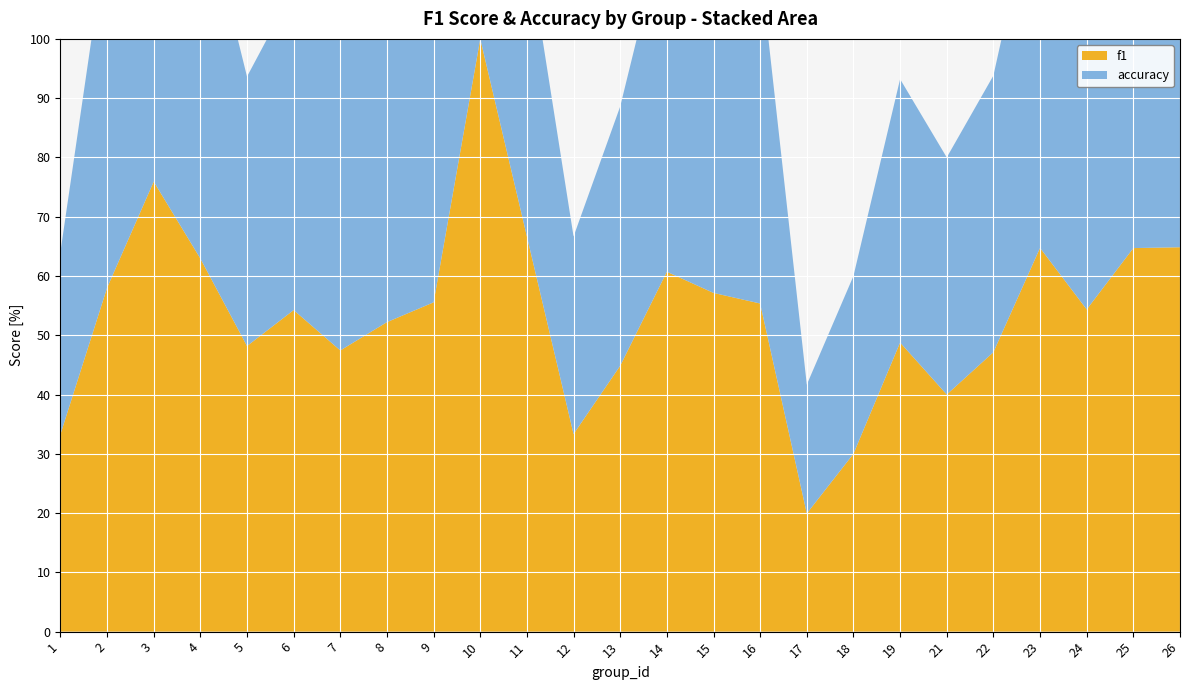

Reading right to left, extract all data points from this chart.

f1: 26=0.6	25=0.6	24=0.5	23=0.6	22=0.5	21=0.4	19=0.5	18=0.3	17=0.2	16=0.6	15=0.6	14=0.6	13=0.4	12=0.3	11=0.7	10=1.0	9=0.6	8=0.5	7=0.5	6=0.5	5=0.5	4=0.6	3=0.8	2=0.6	1=0.3
accuracy: 26=0.6	25=0.6	24=0.5	23=0.6	22=0.5	21=0.4	19=0.4	18=0.3	17=0.2	16=0.6	15=0.6	14=0.6	13=0.4	12=0.3	11=0.5	10=1.0	9=0.6	8=0.5	7=0.5	6=0.5	5=0.5	4=0.6	3=0.8	2=0.6	1=0.3